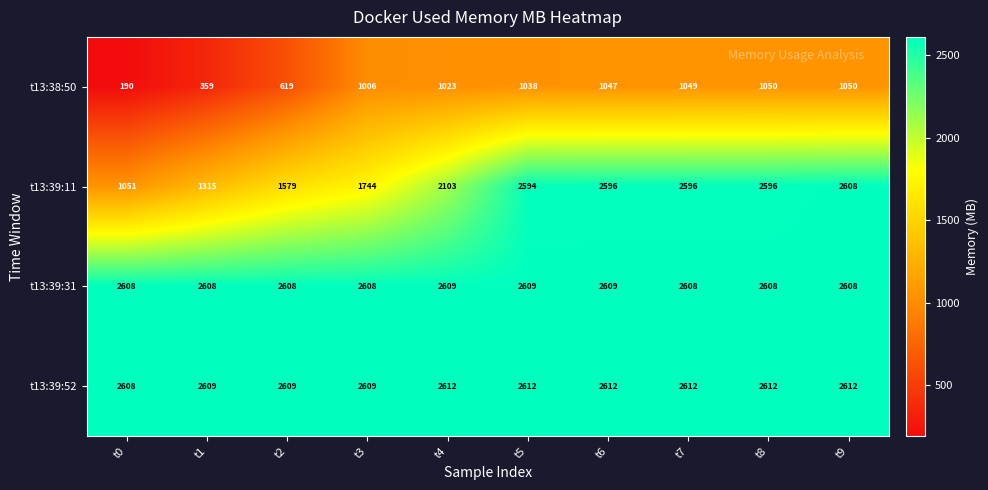

List the series in order of their peak value, highest first.

t13:39:52, t13:39:31, t13:39:11, t13:38:50